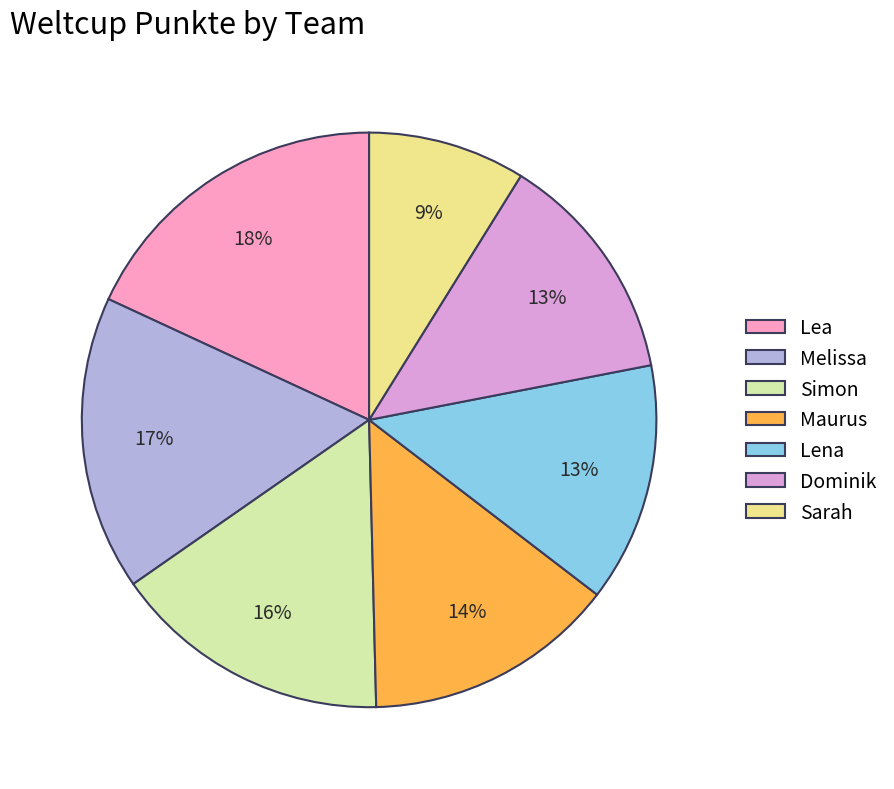

To the nearest percent, what is the difference between the Simon and Sarah slice percentages?

7%